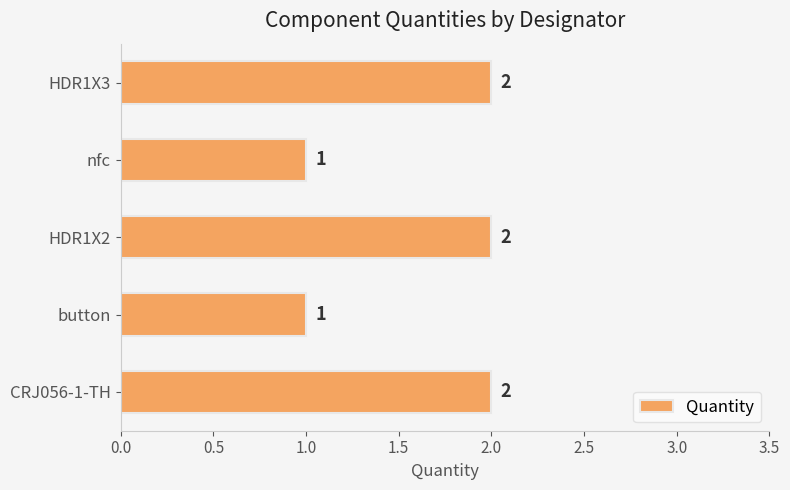

Which has a higher value, HDR1X3 or nfc?

HDR1X3